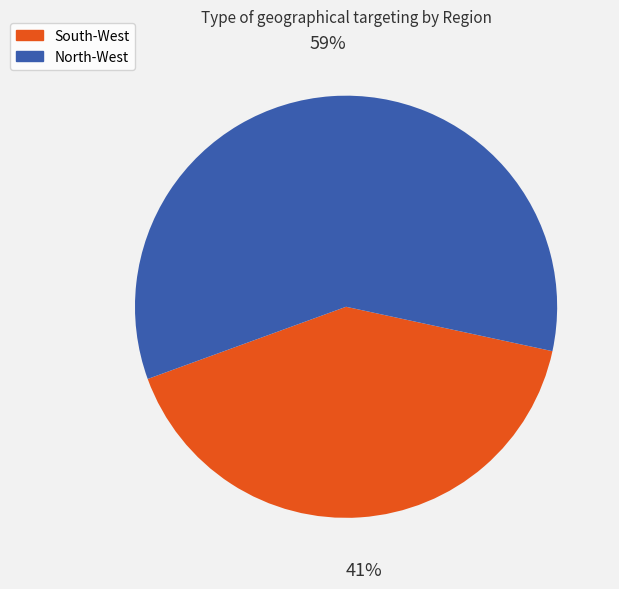

How many slices are in this pie chart?

2